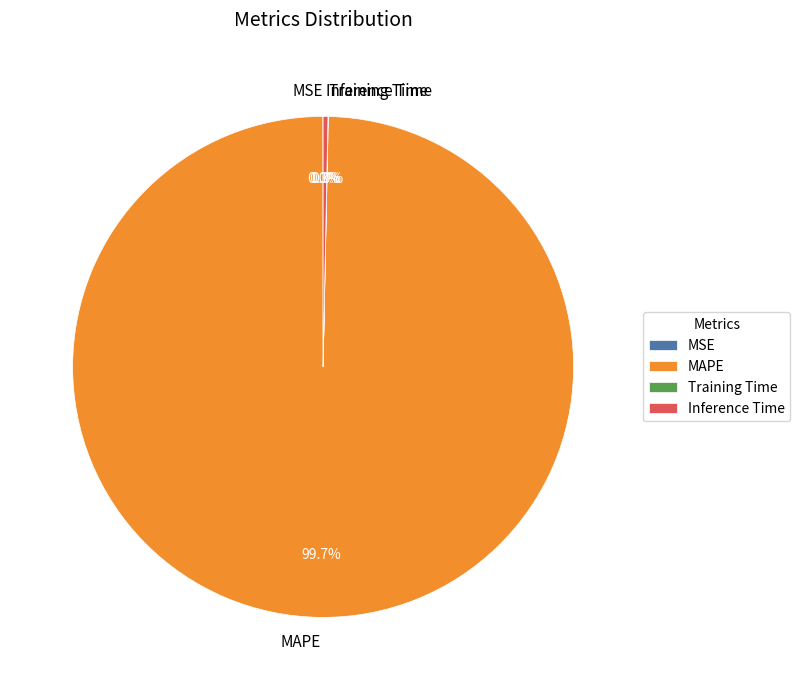

What is the largest slice in the pie chart?

MAPE